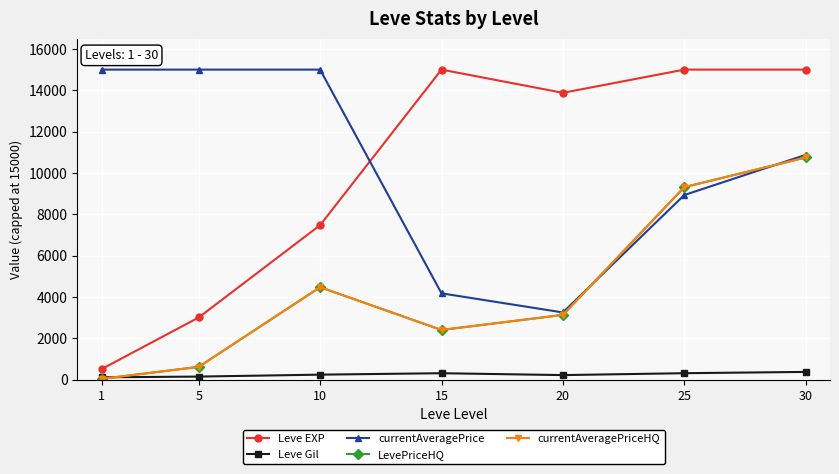

Which series has the largest total across all categories?

currentAveragePrice